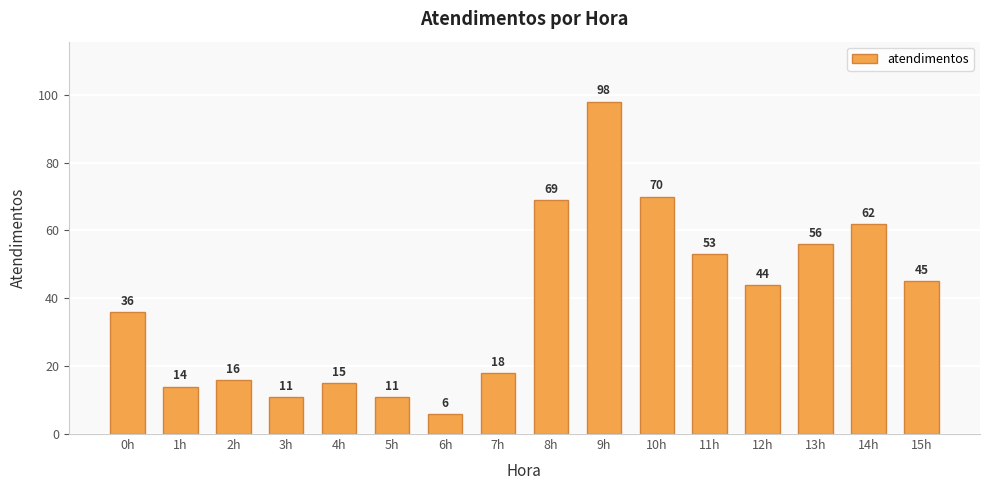

What is the change in value from 9h to 10h?

-28